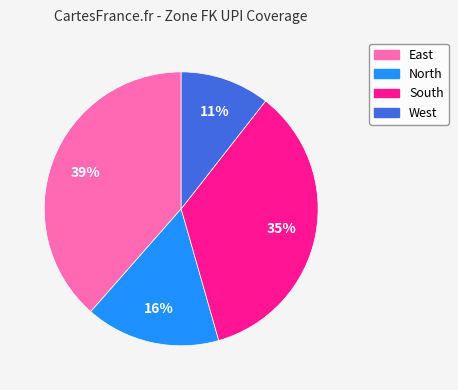

What is the largest slice in the pie chart?

East